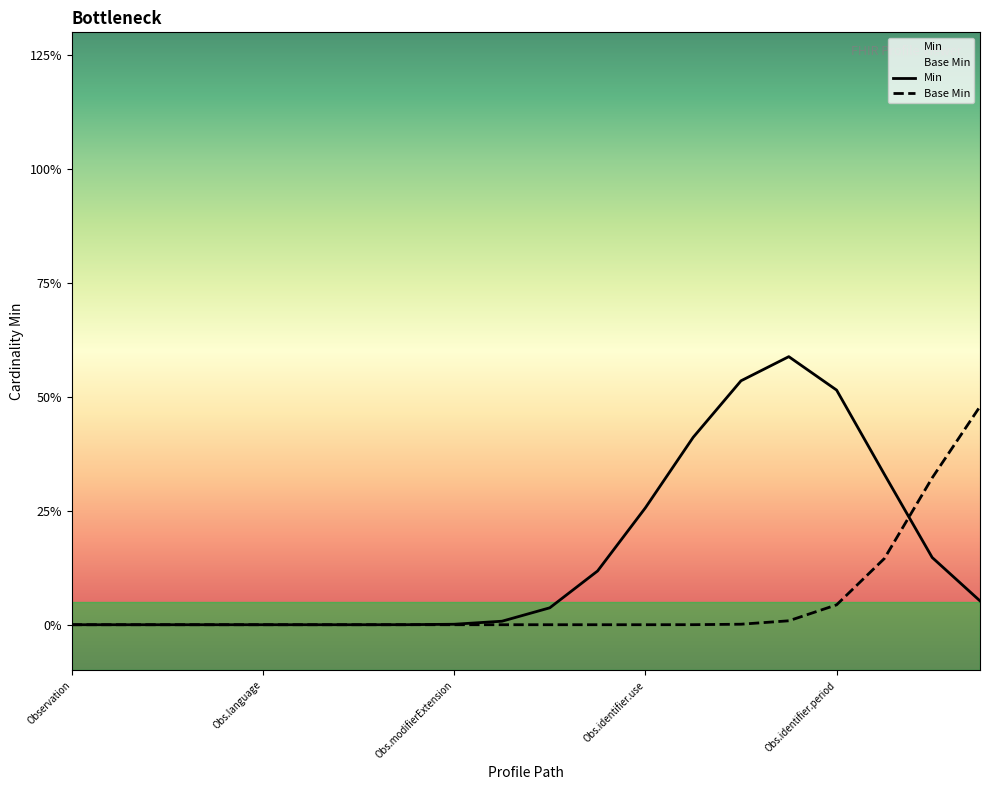

The Base Min series shows 0 at Observation.identifier.use. True or false?

False